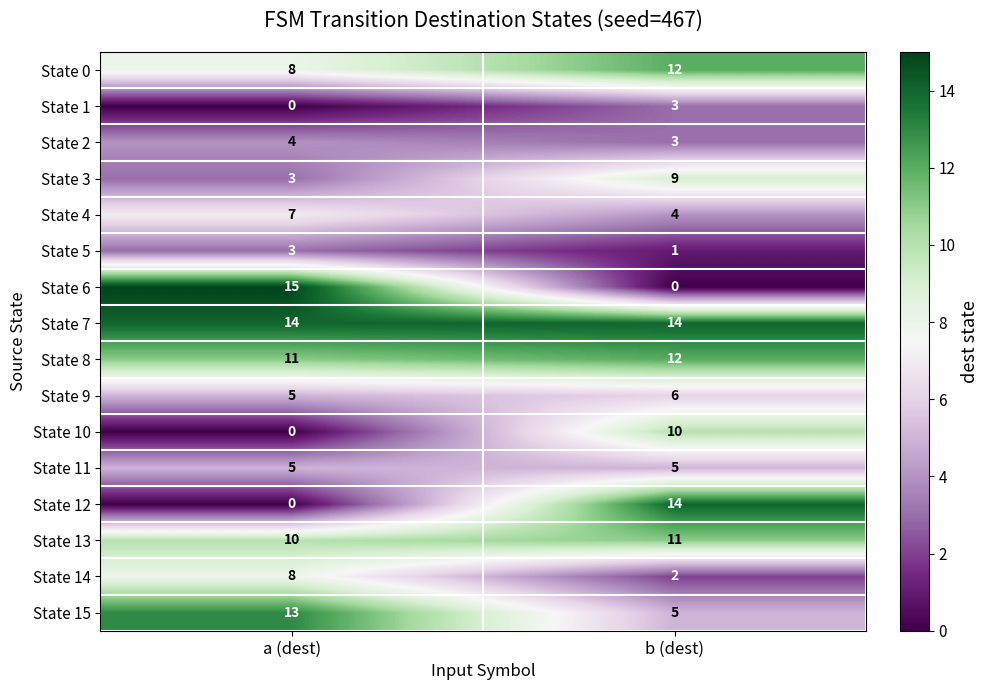

Is it true that State 5 equals 1 at b (dest)?

True